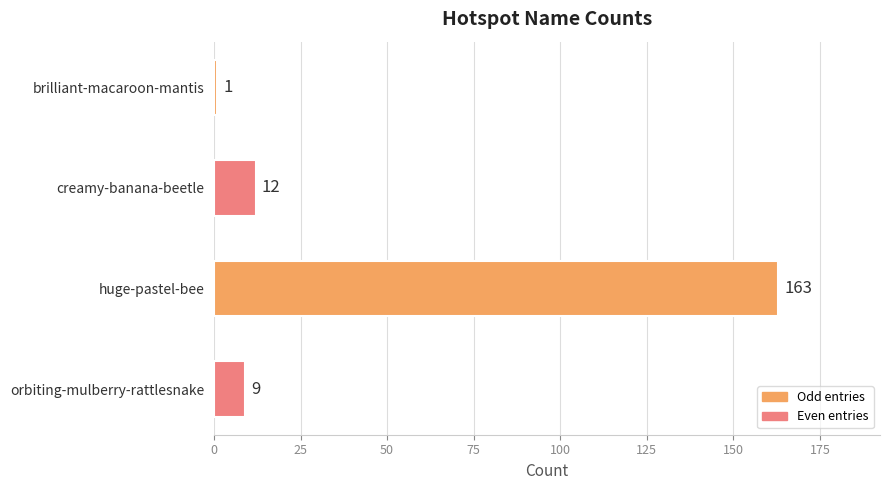

Between brilliant-macaroon-mantis and orbiting-mulberry-rattlesnake, which is larger?

orbiting-mulberry-rattlesnake